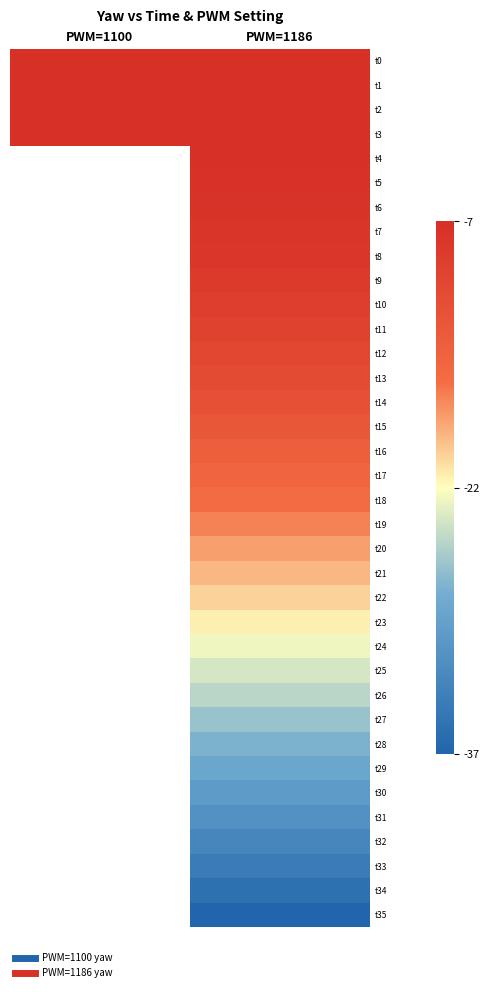

What is the total value across all series at PWM=1186?

-637.1